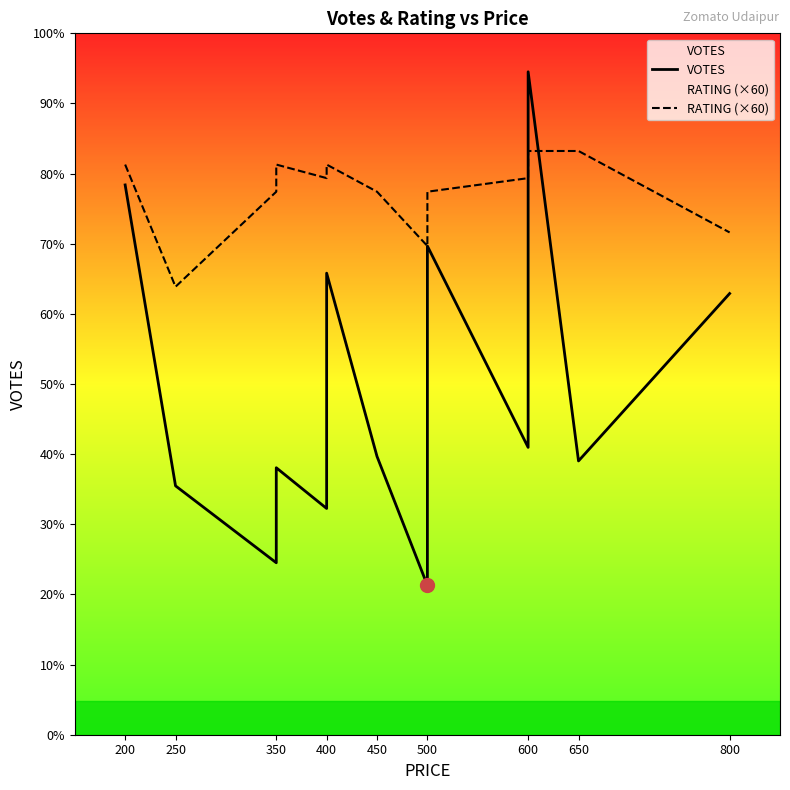

What is the average value of the RATING (×60) series?

239.6